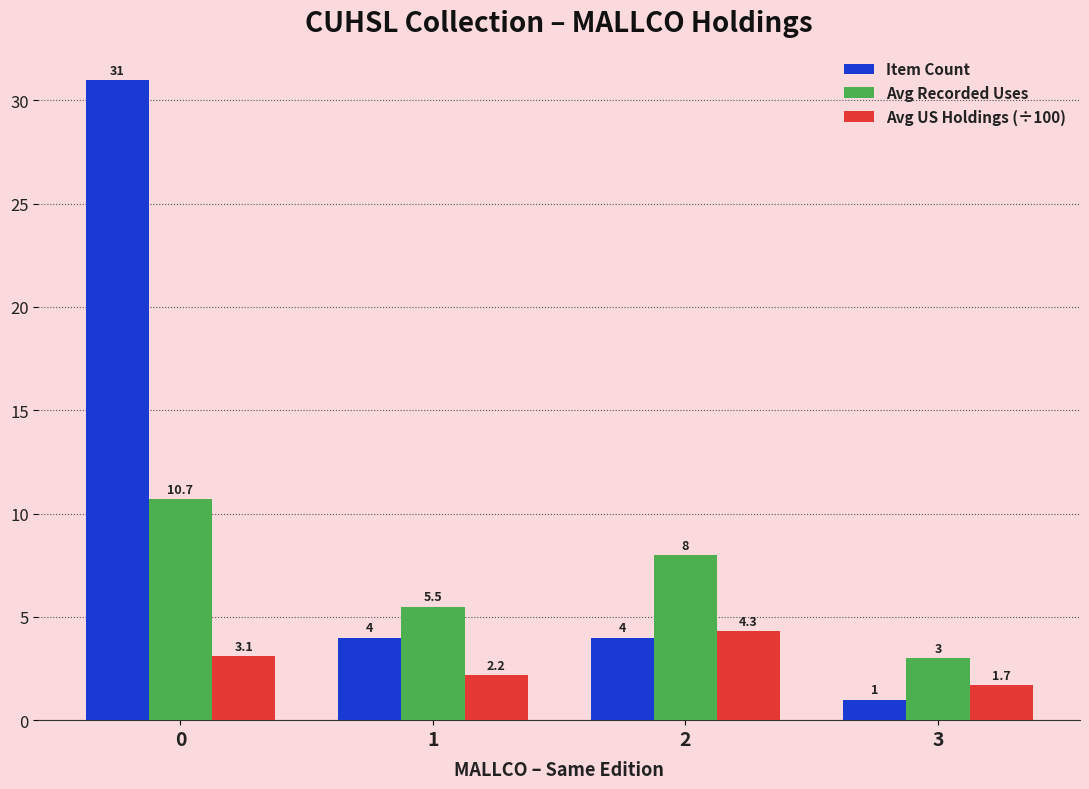

Is the value of Item Count at 2 greater than the value of Avg US Holdings (÷100) at 1?

Yes